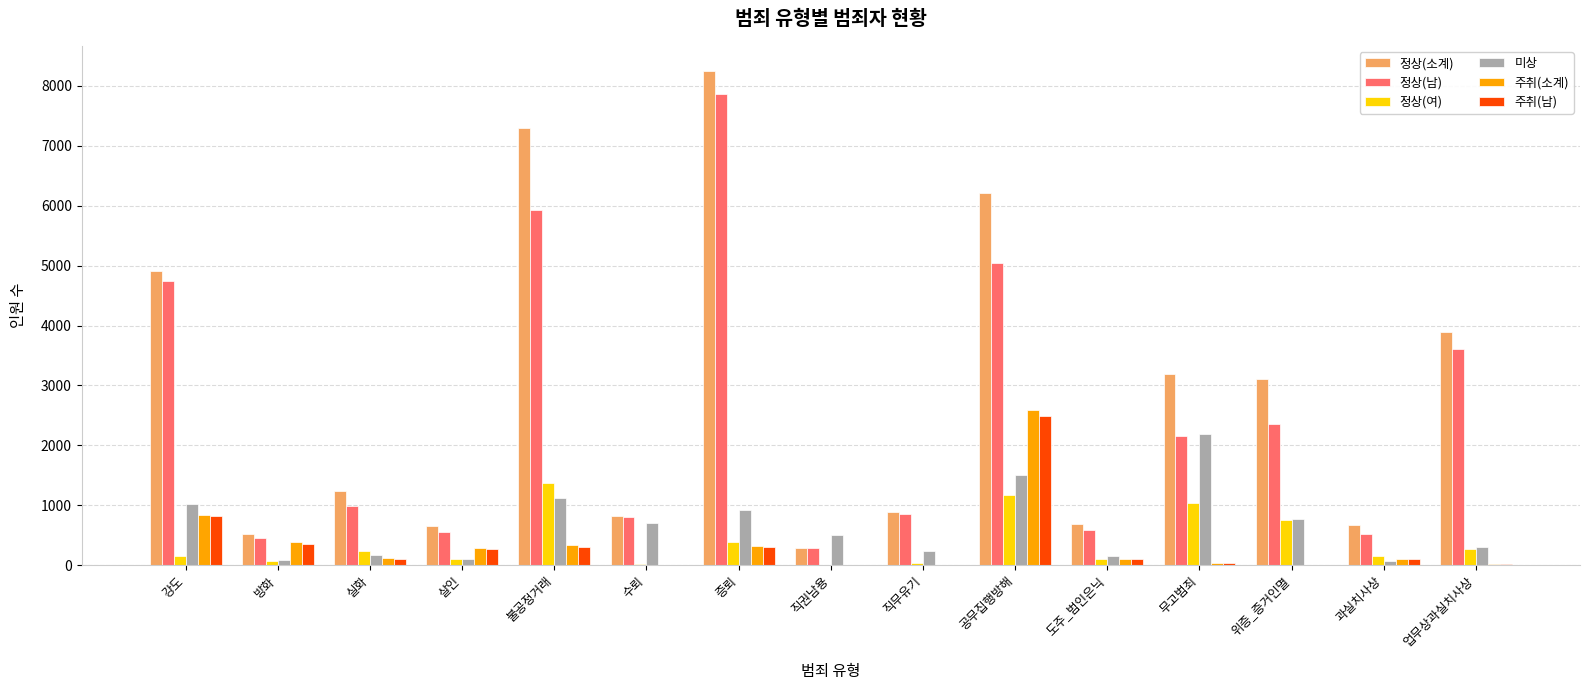

Is it true that 정상(여) equals 1662 at 무고범죄?

False